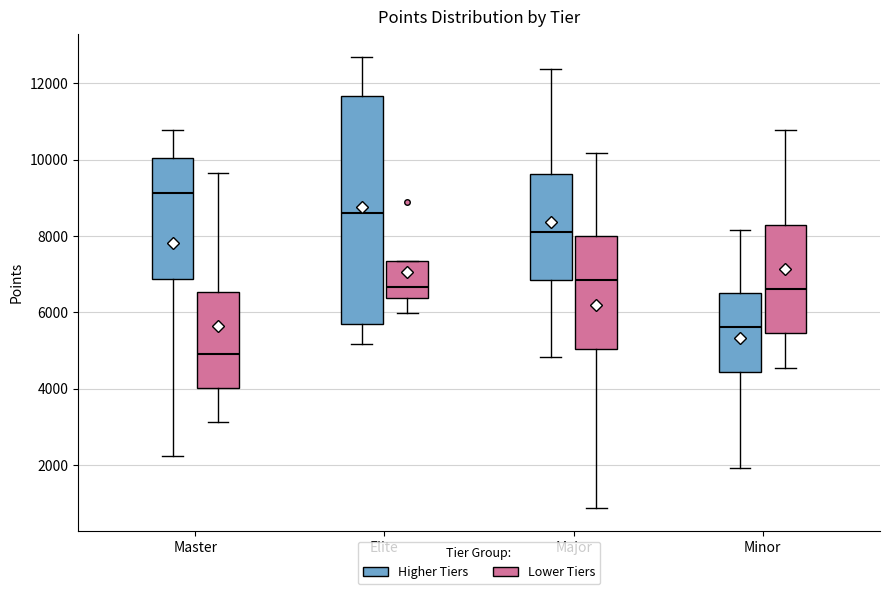

Which box has the lowest median line?

Master (Lower Tiers)